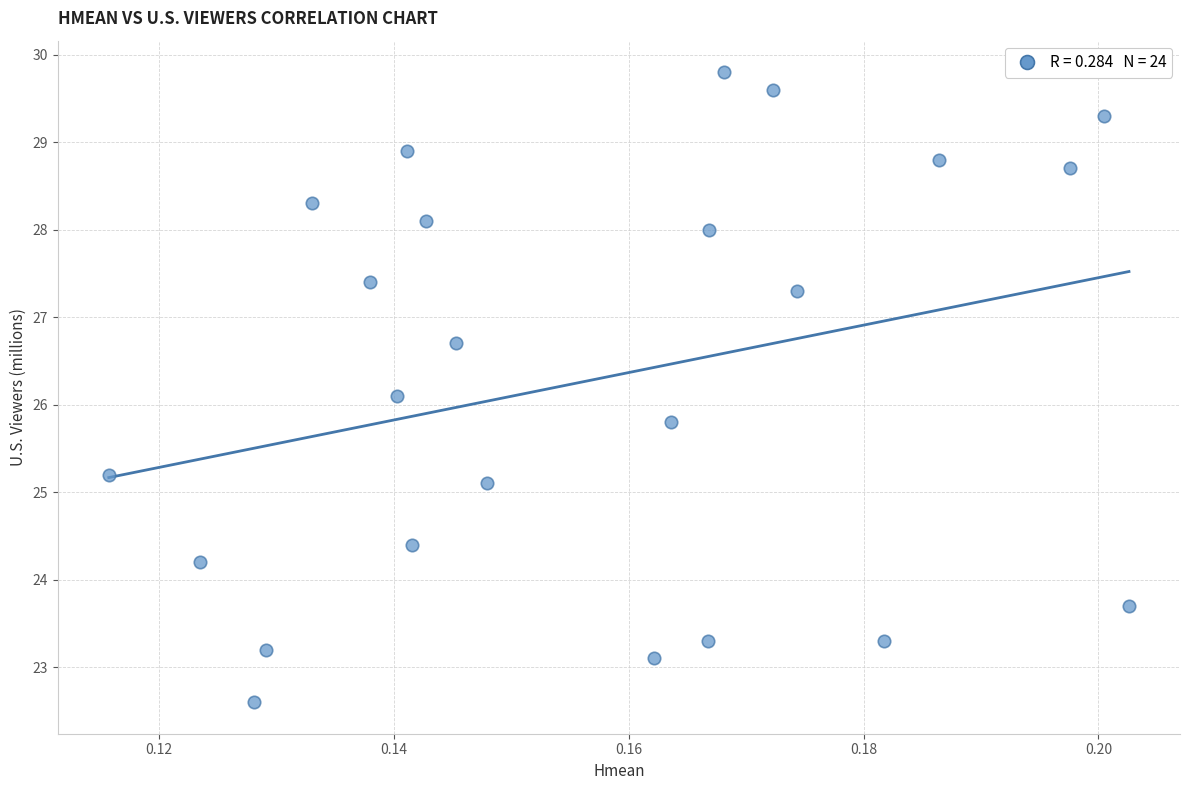

What is the range of Y values (max minus min)?

7.2